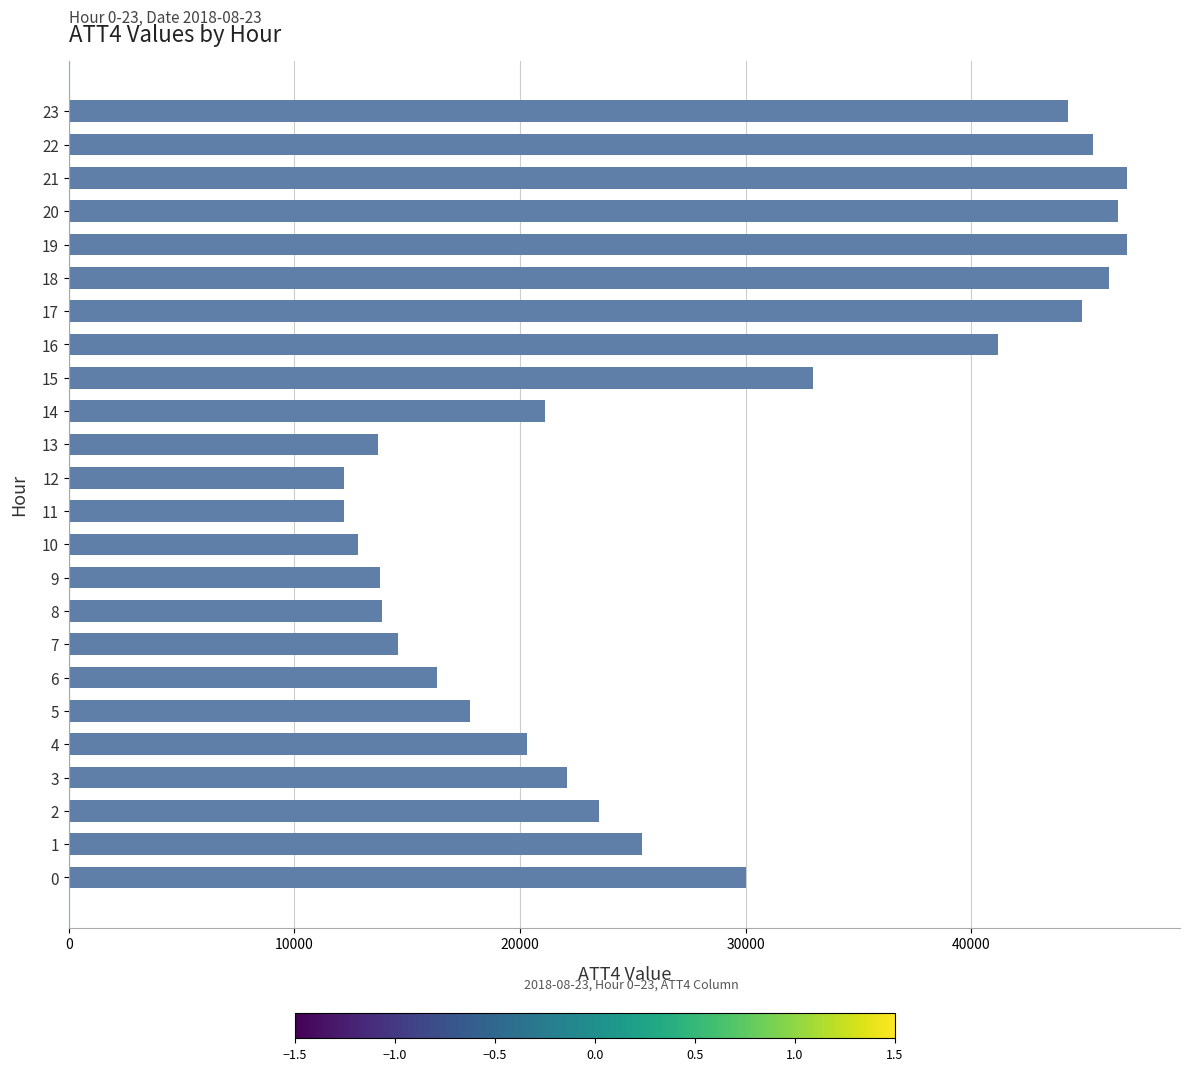

What is the sum of all values?

664900